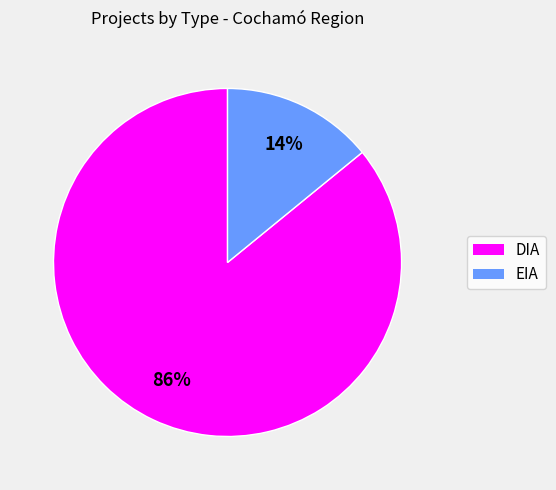

Is there any slice that represents more than half of the pie?

Yes